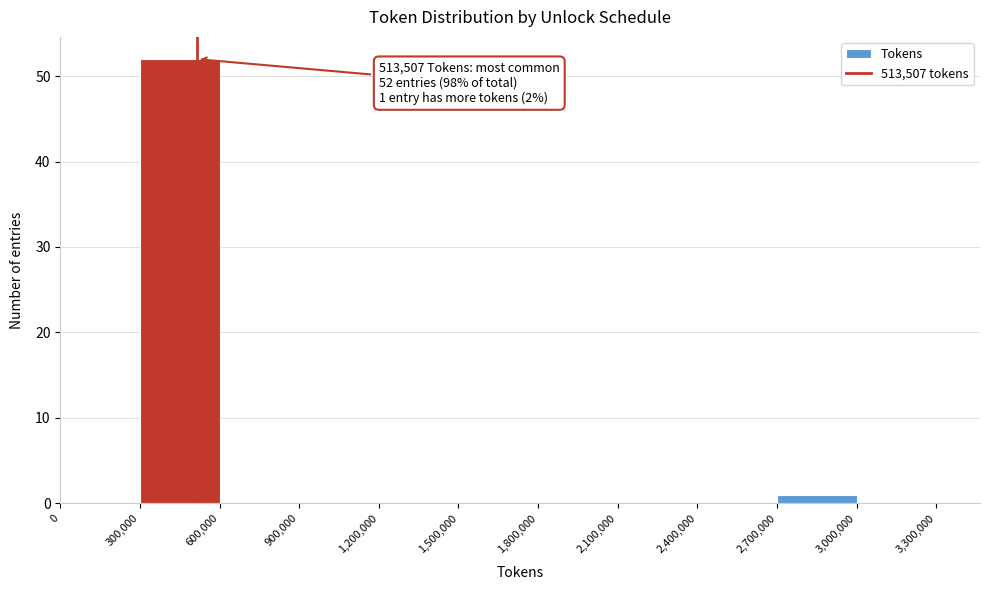

Over which range of the x-axis is the bar tallest?

300,000 to 600,000